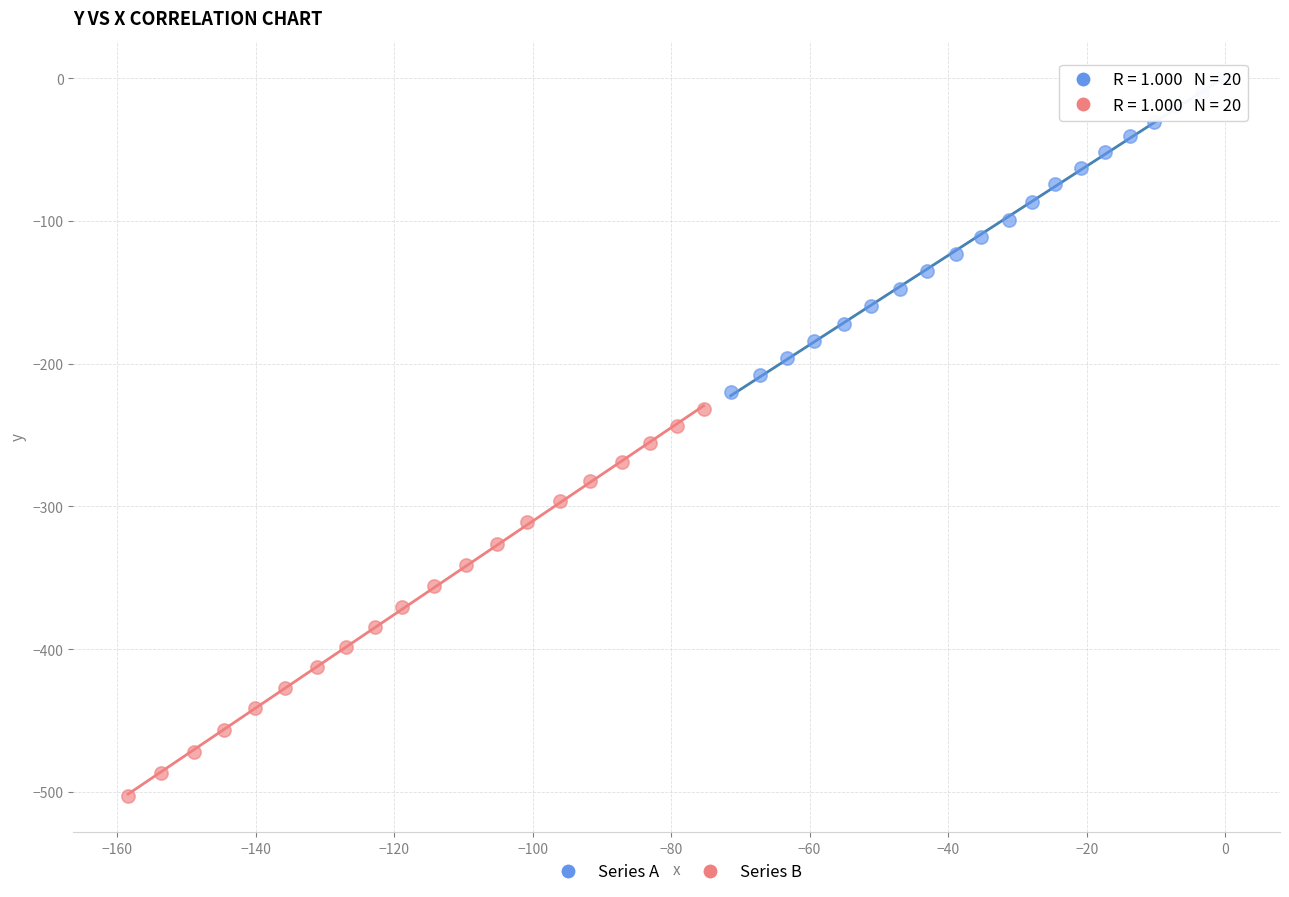

Which series reaches the minimum Y coordinate?

Series B